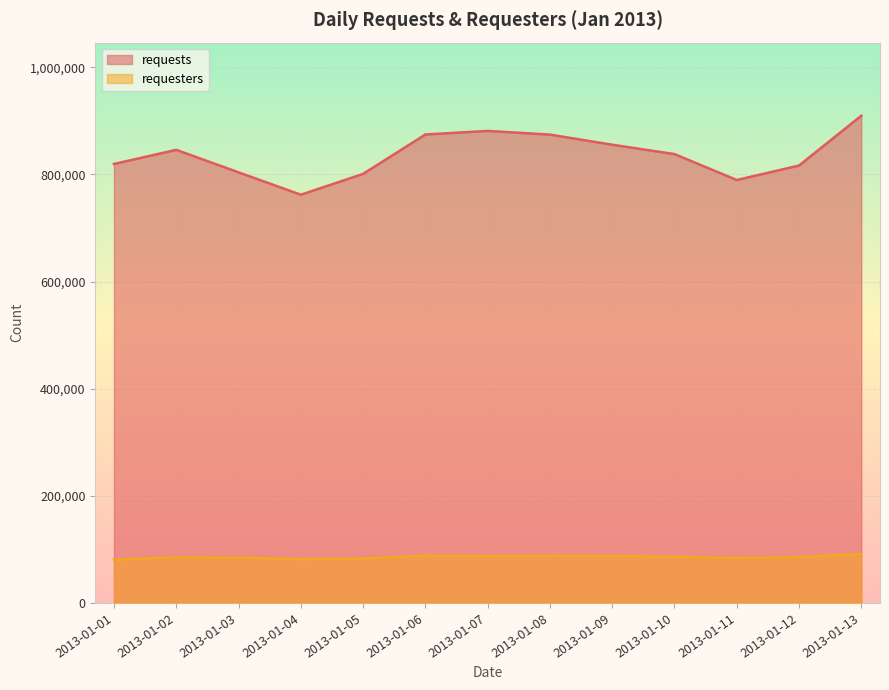

What is the difference between the maximum and minimum values in the requesters series?

10613